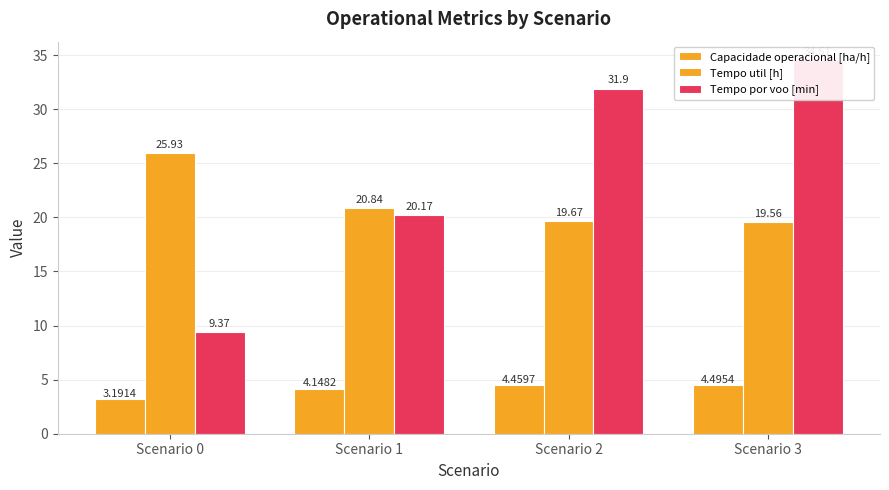

List the series in order of their peak value, lowest first.

Capacidade operacional [ha/h], Tempo util [h], Tempo por voo [min]